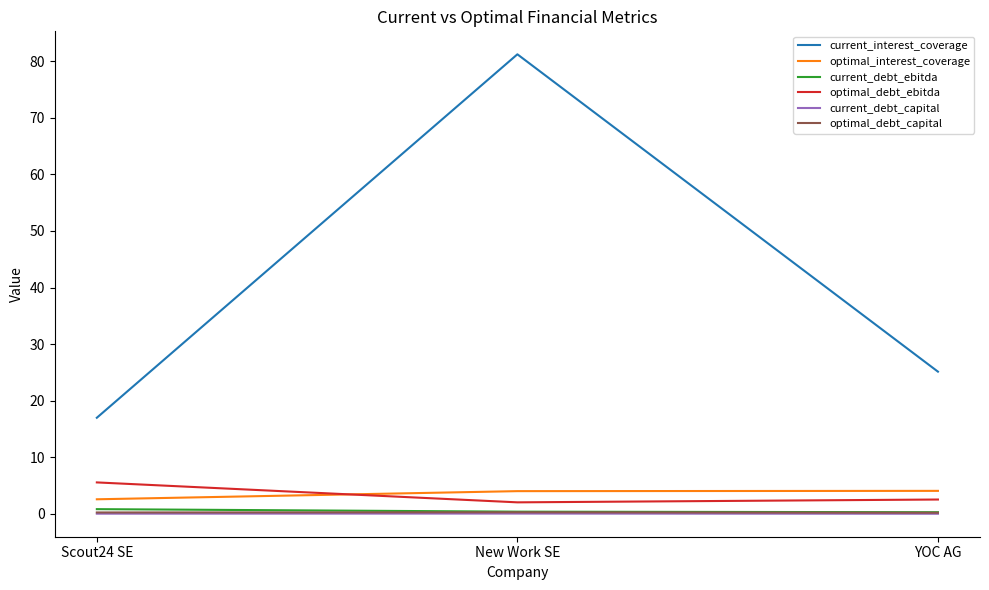

Between New Work SE and YOC AG, which series saw the biggest shift?

current_interest_coverage